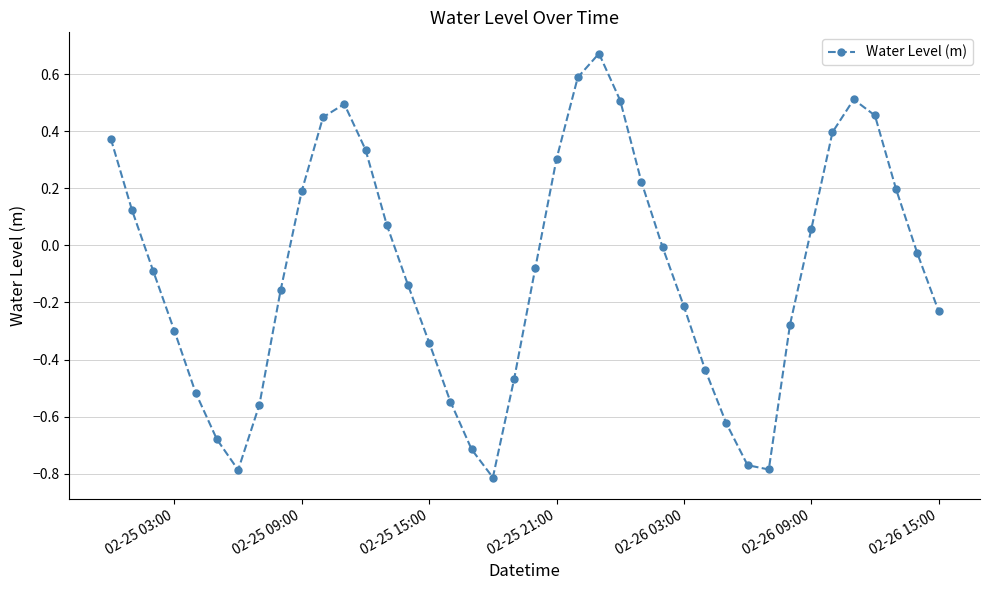

What is the sum of all values?

-3.6